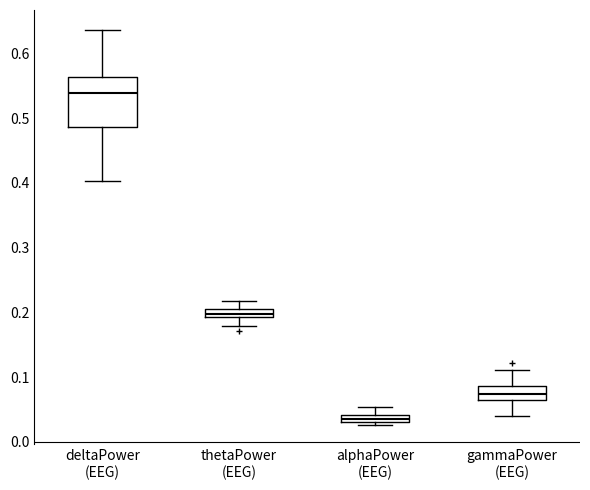

Which box has the highest median line?

deltaPower (EEG)